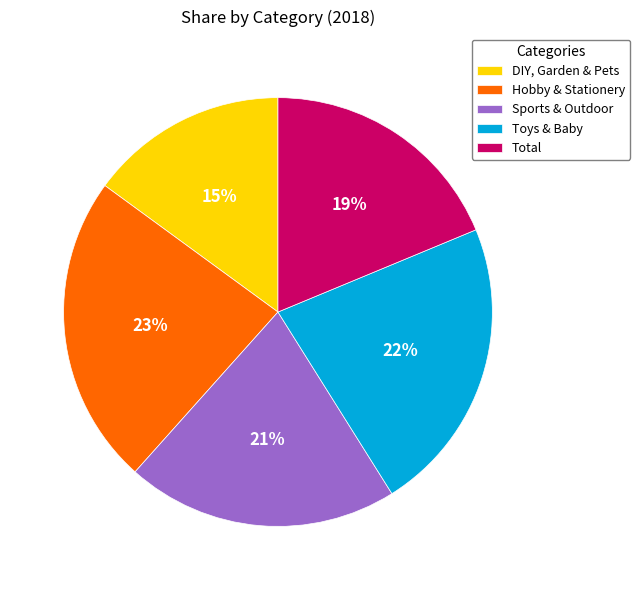

Is there a majority slice in this chart?

No